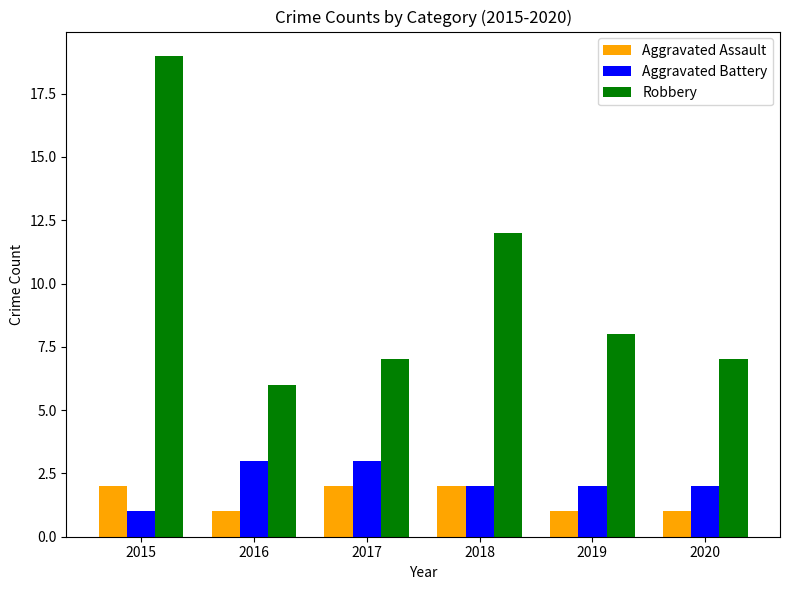

The value of Aggravated Battery at 2018 is 2. True or false?

True